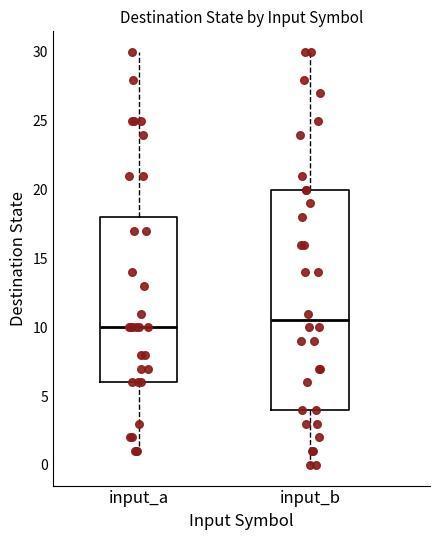

Reading left to right, transcribe this box plot: for each box, give where its median line is, the range the box spans, and where its two whiskers end, as read against the y-axis. The values are not printed on the chart, so give them approximately, as read against the axis.

input_a: median 10.0, box 6.0 to 18.0, whiskers 1.0 to 30.0
input_b: median 10.5, box 4.0 to 20.0, whiskers 0.0 to 30.0